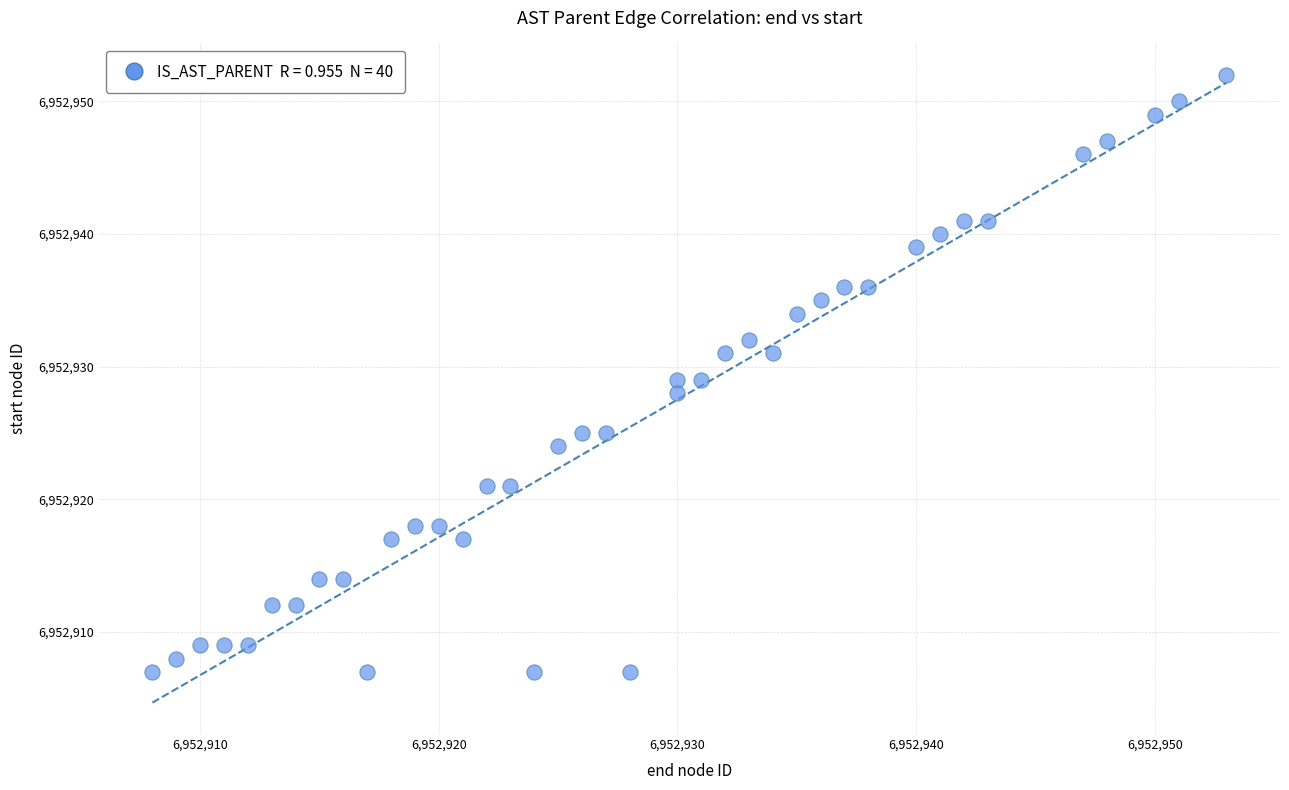

What is the range of X values (max minus min)?

45